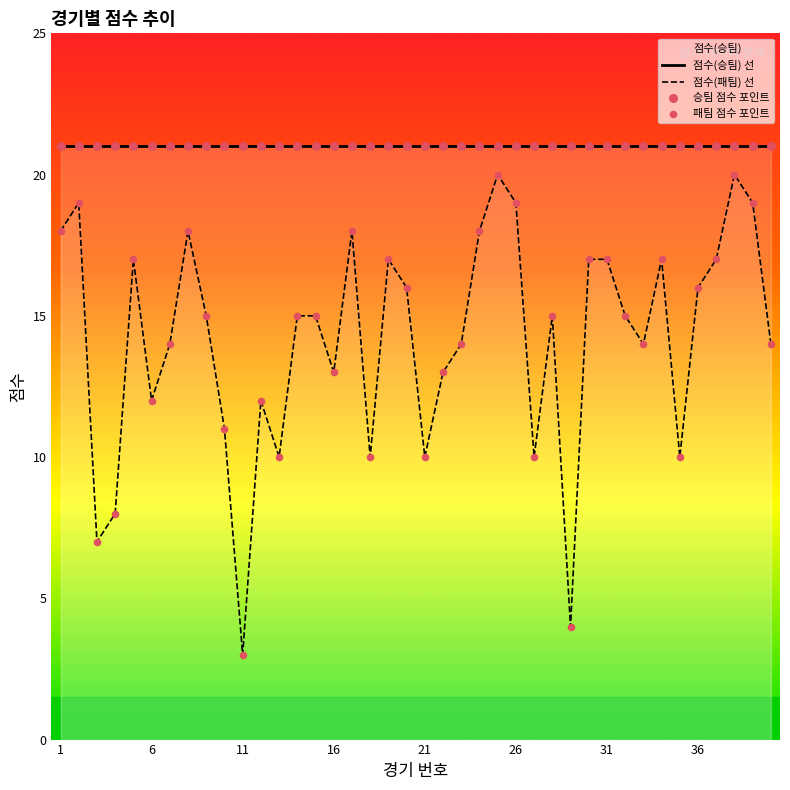

Which series contains the highest Y value?

점수(승팀) 선